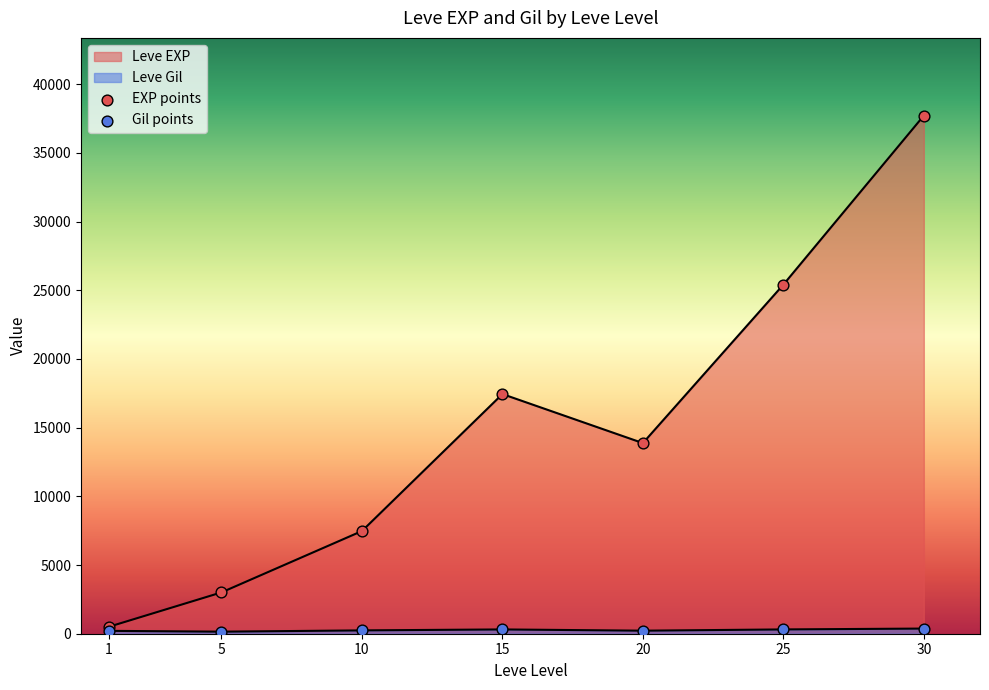

Which series has the largest total across all categories?

Leve EXP